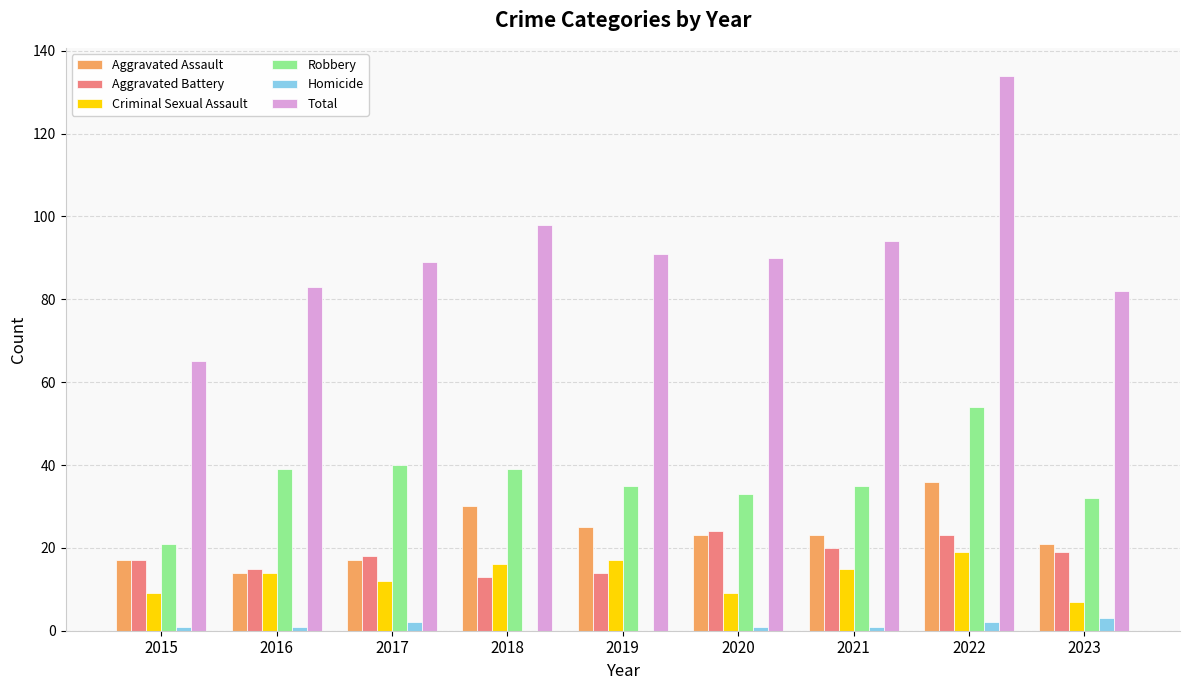

Which series has the largest total across all categories?

Total